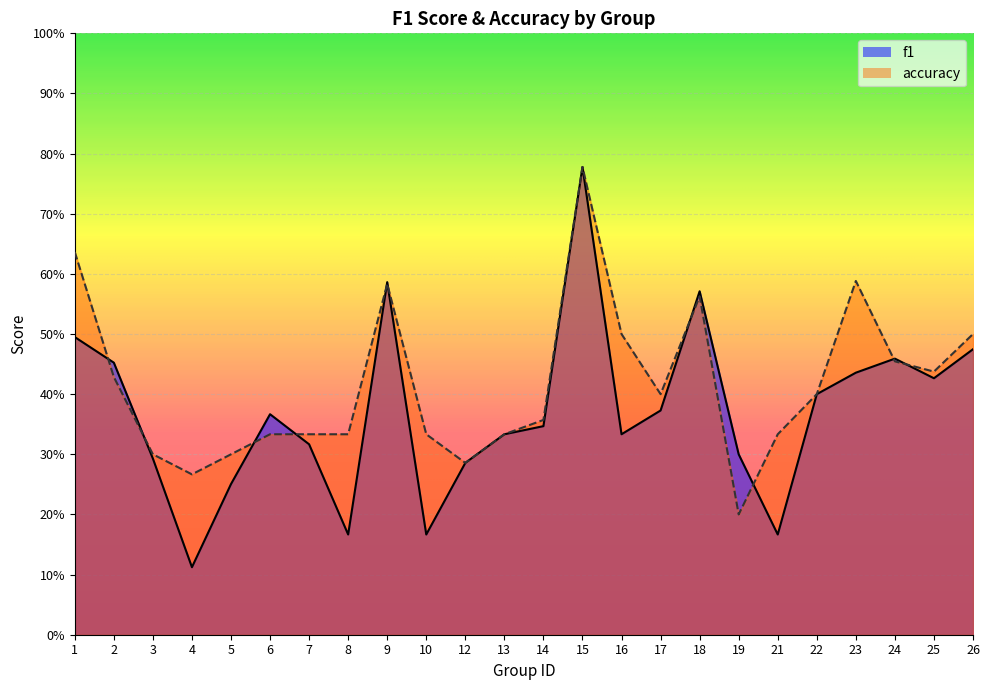

True or false: accuracy has a value of 0.6 at 23.

True